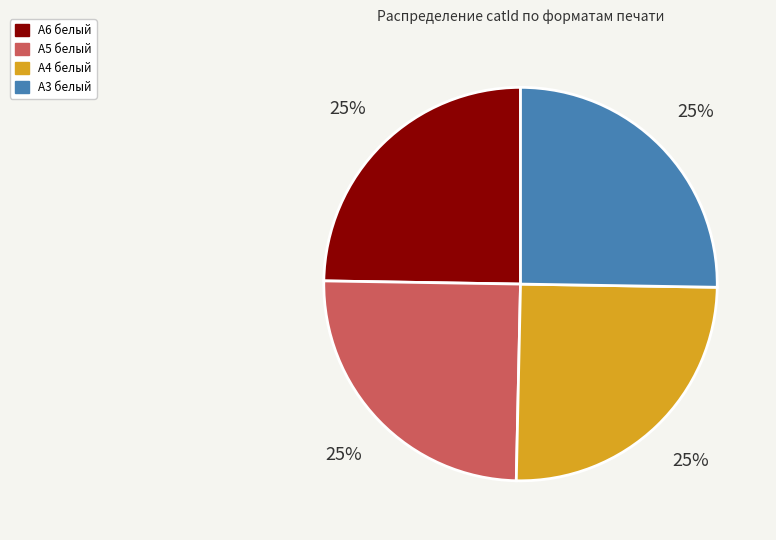

Does any single category account for the majority?

No